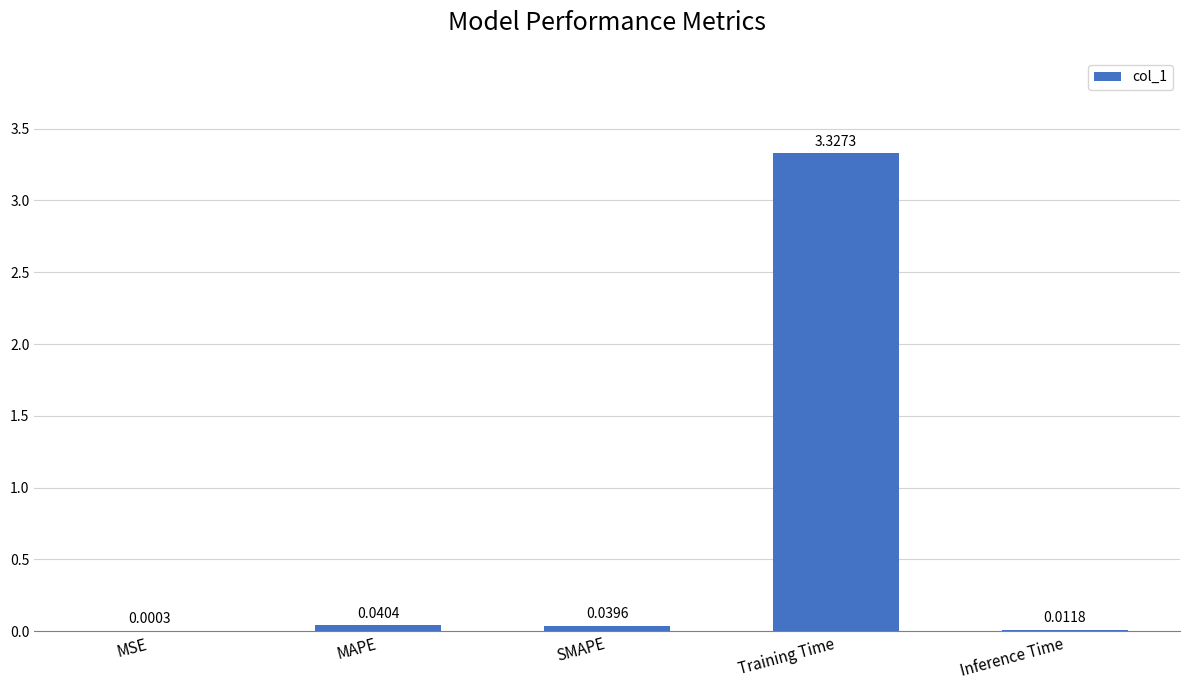

Which category has the highest value across all series?

Training Time